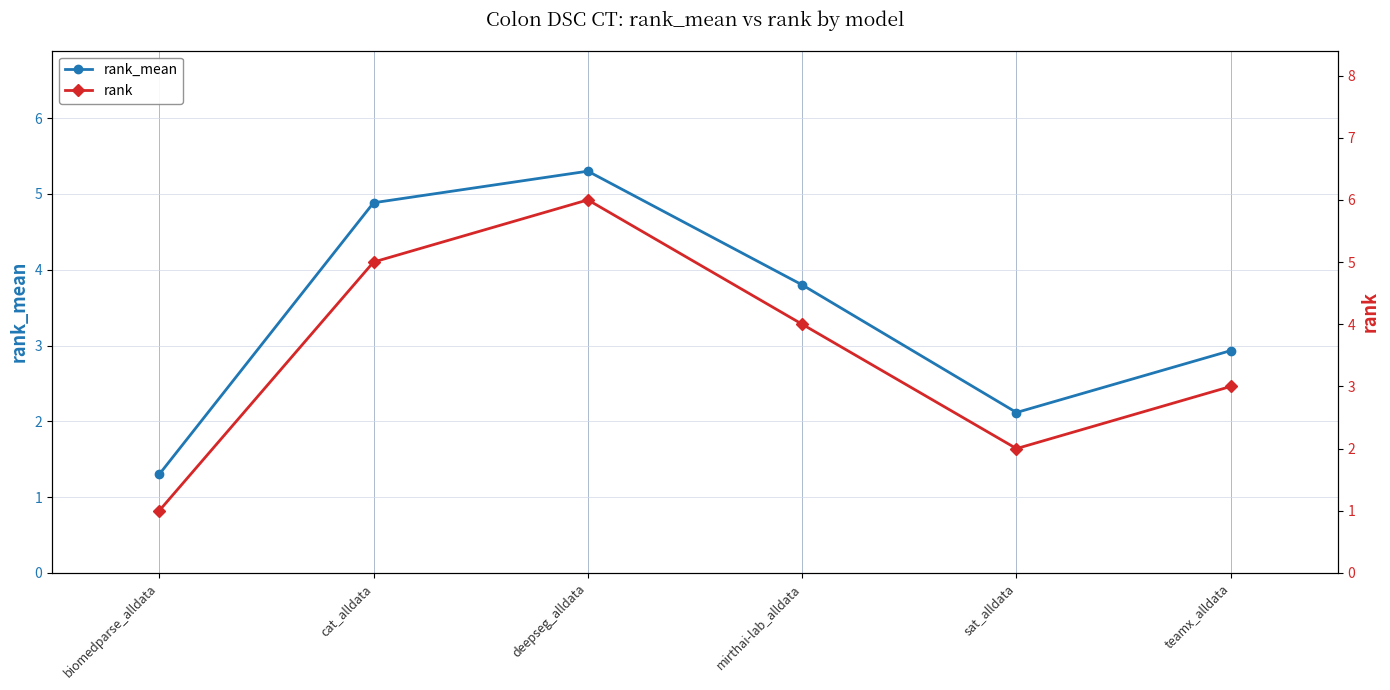

True or false: rank_mean and rank intersect in this chart.

True